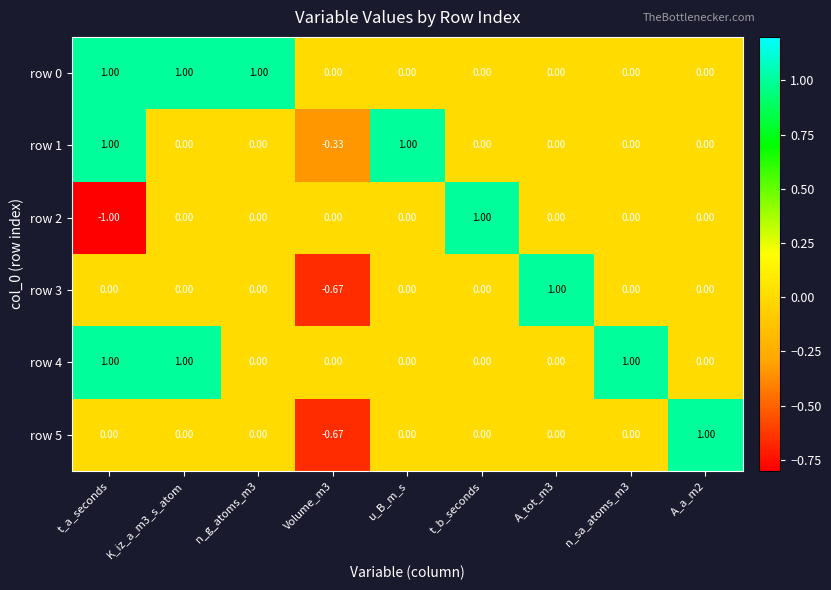

Where does the row 1 series first go above 0?

t_a_seconds